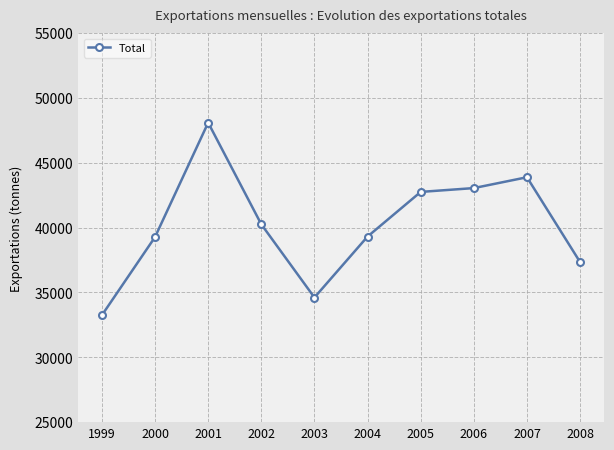

What is the change in value from 2003 to 2007?

+9274